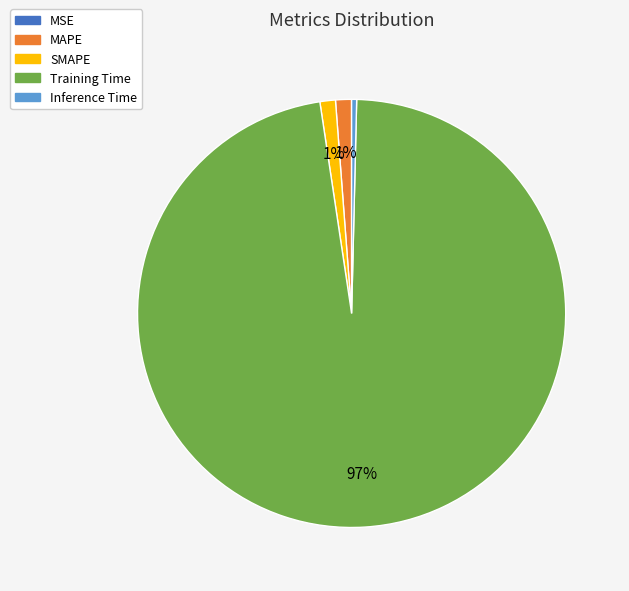

To the nearest percent, what portion does MAPE represent?

1%